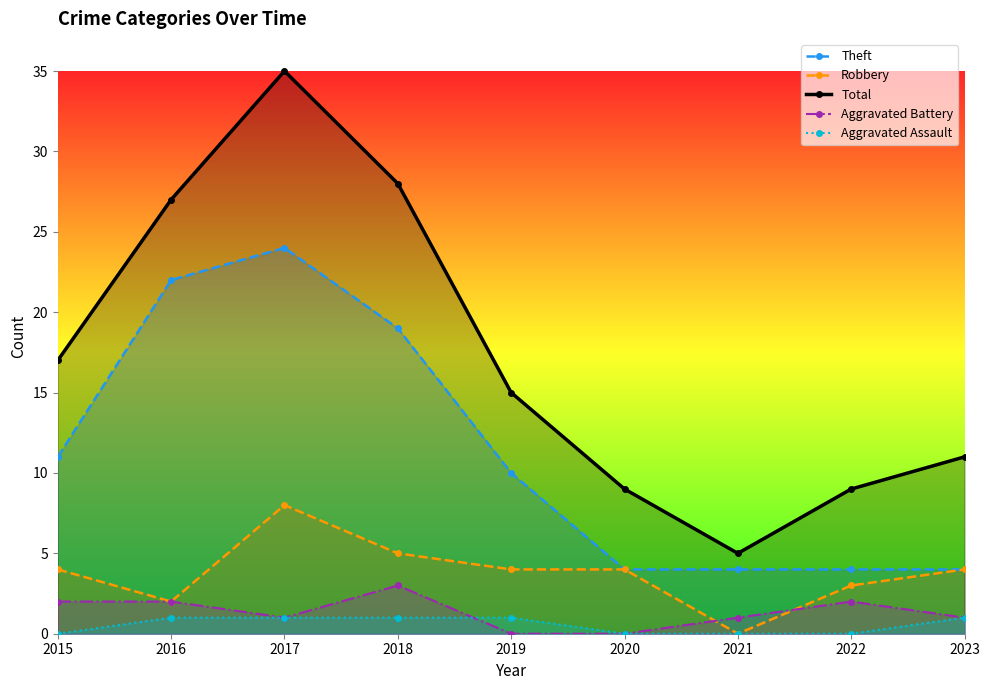

True or false: Aggravated Assault and Theft cross at least once.

False